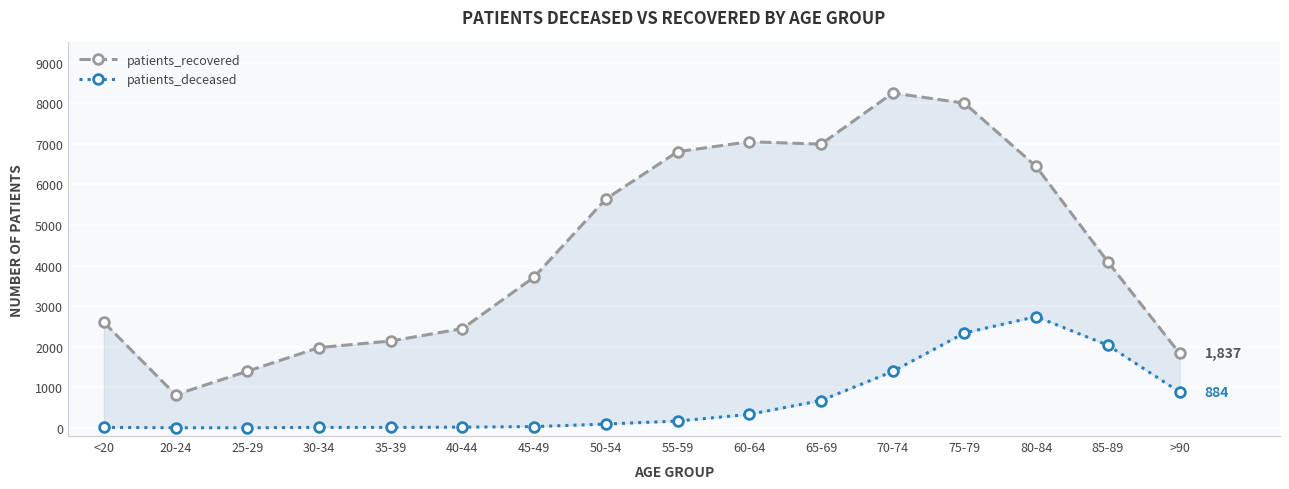

How many values in the patients_deceased series exceed 169?

7